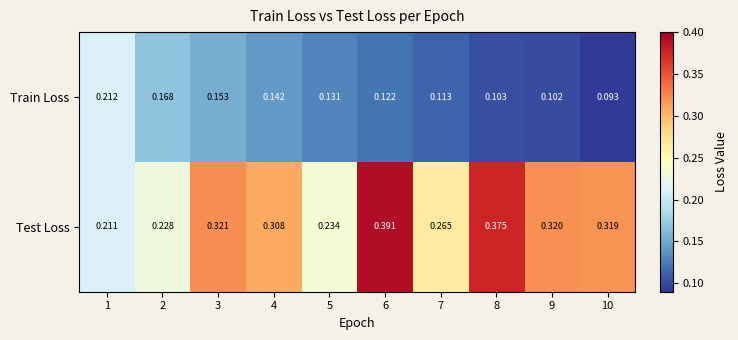

Which series has the largest total across all categories?

Test Loss